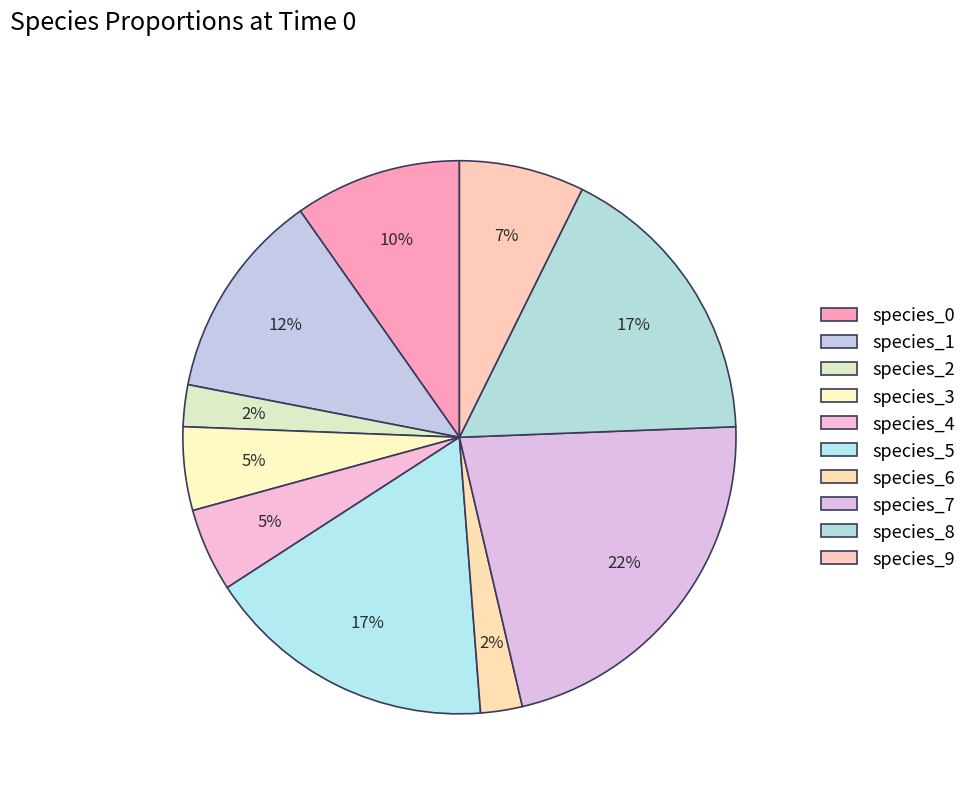

To the nearest percent, what is the combined percentage of species_6 and species_7?

24%